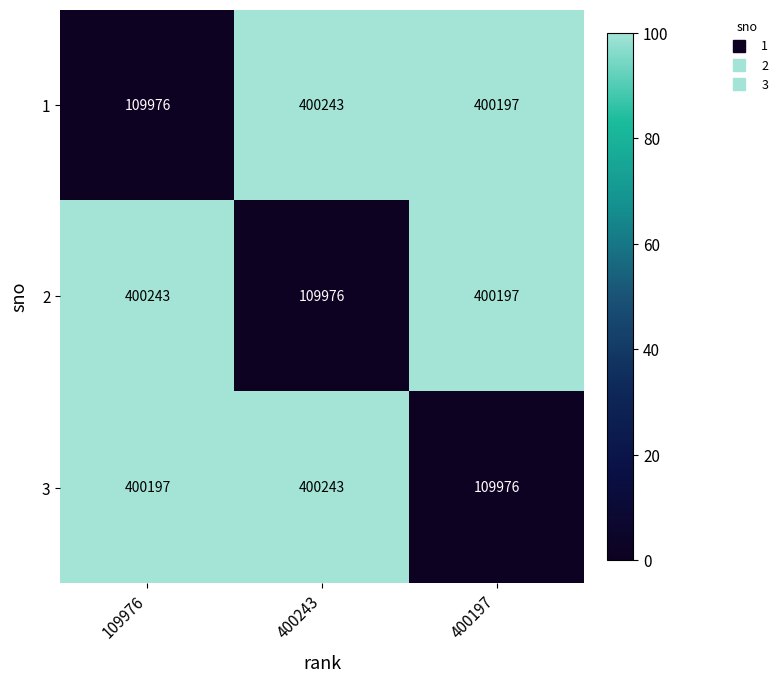

Where does the 2 series first go above 400197?

109976